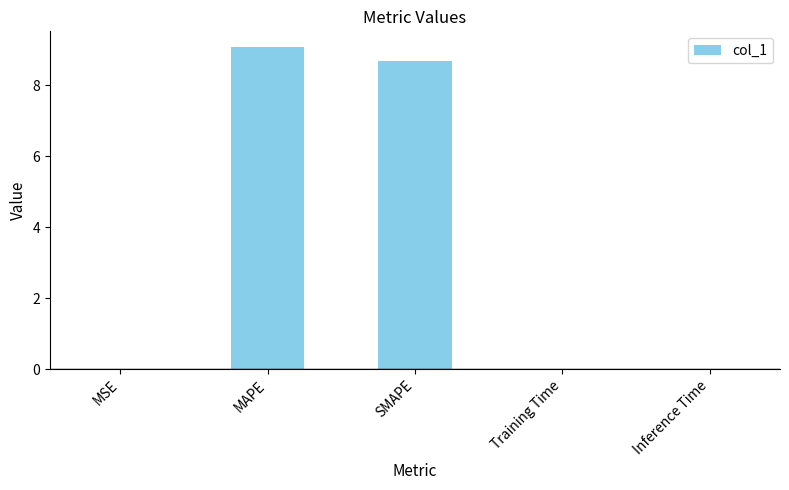

What is the sum of all values?

17.7